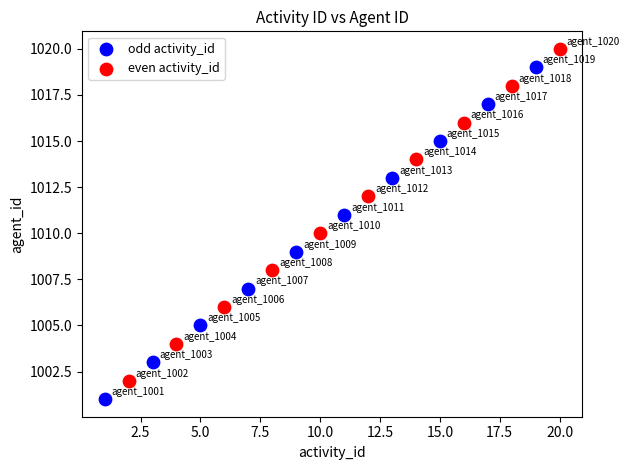

Which series contains the lowest Y value?

odd activity_id